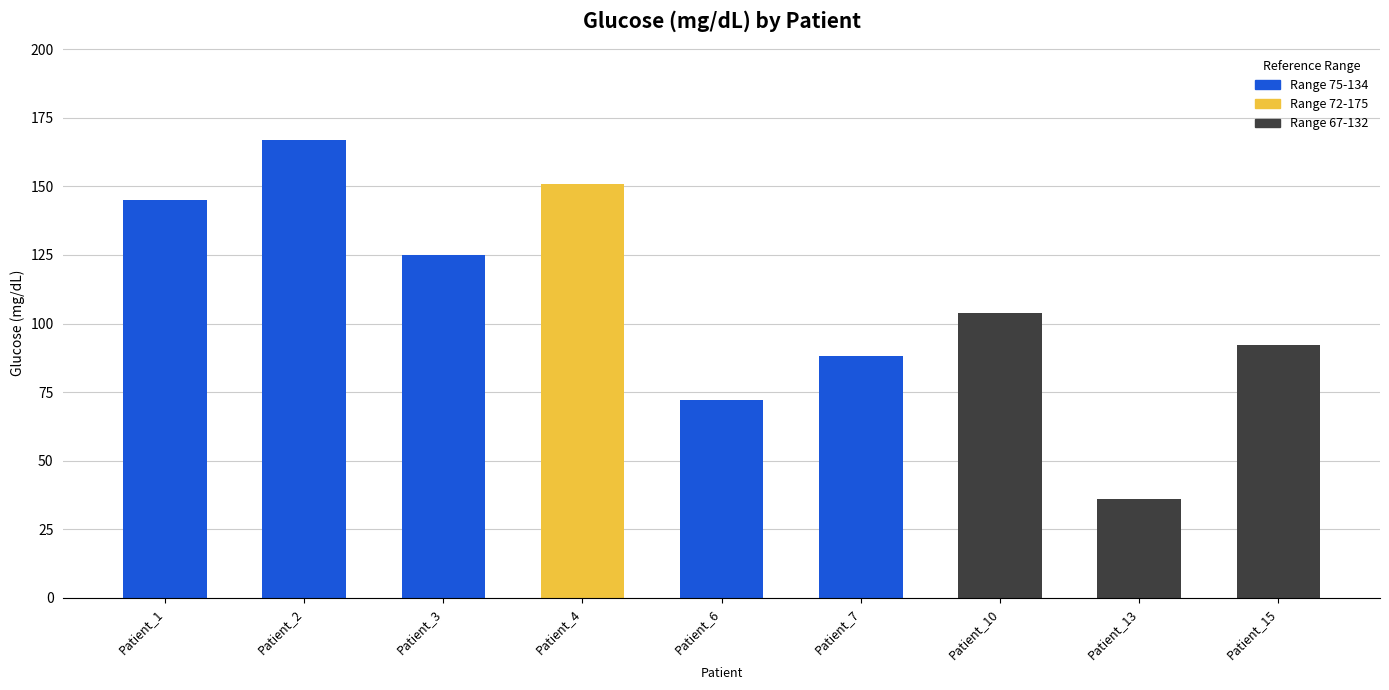

What is the average value?

109